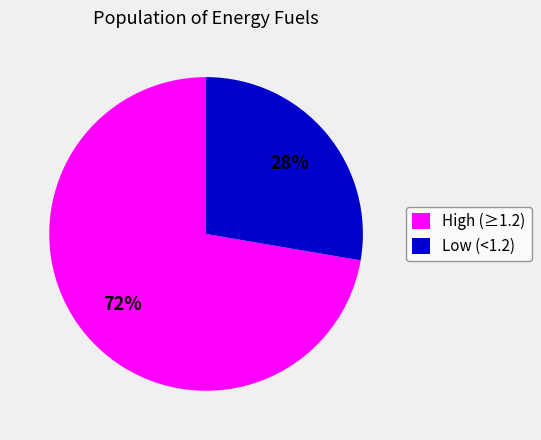

Rank the categories by value from highest to lowest.

High (≥1.2), Low (<1.2)